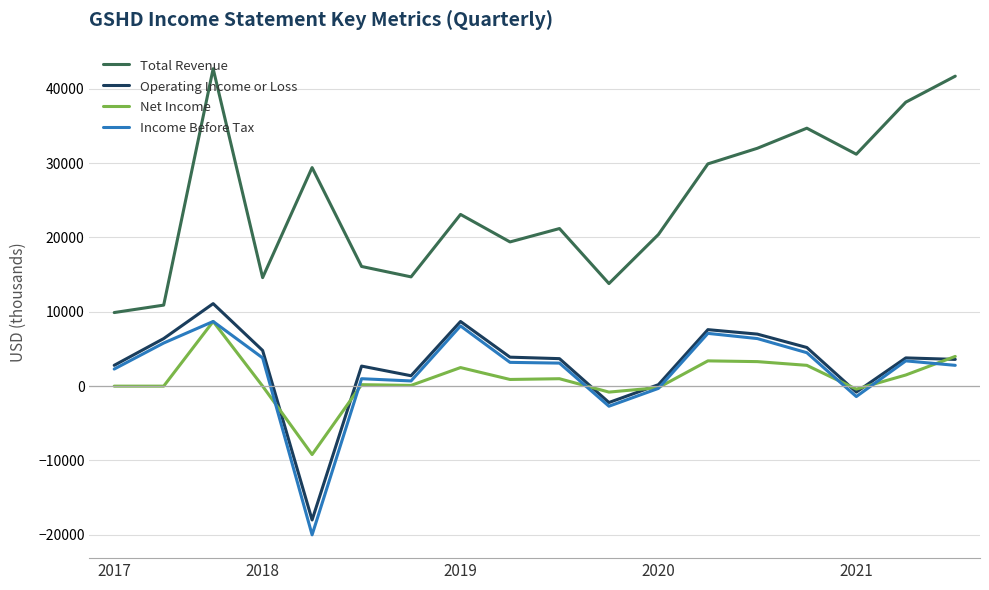

What is the maximum value for Income Before Tax?

8700